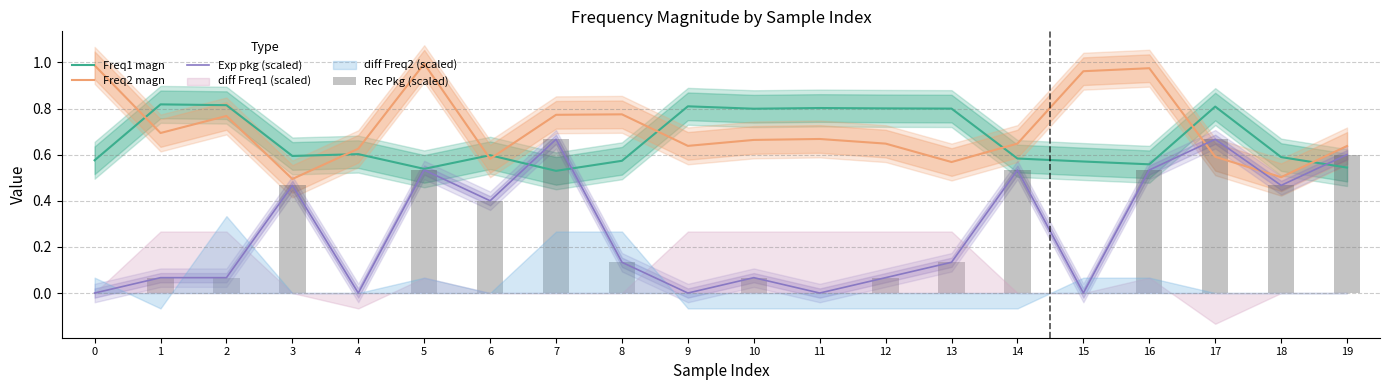

Is it true that Rec Pkg (scaled) equals 0.5 at 16?

True